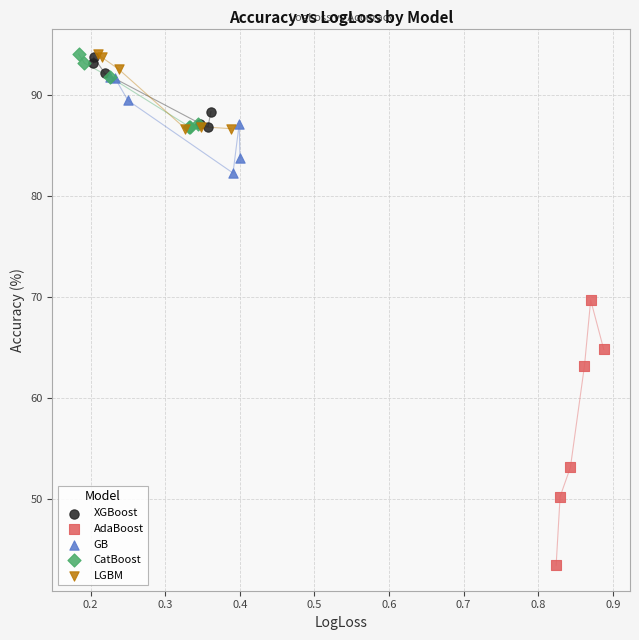

Which series contains the lowest Y value?

AdaBoost